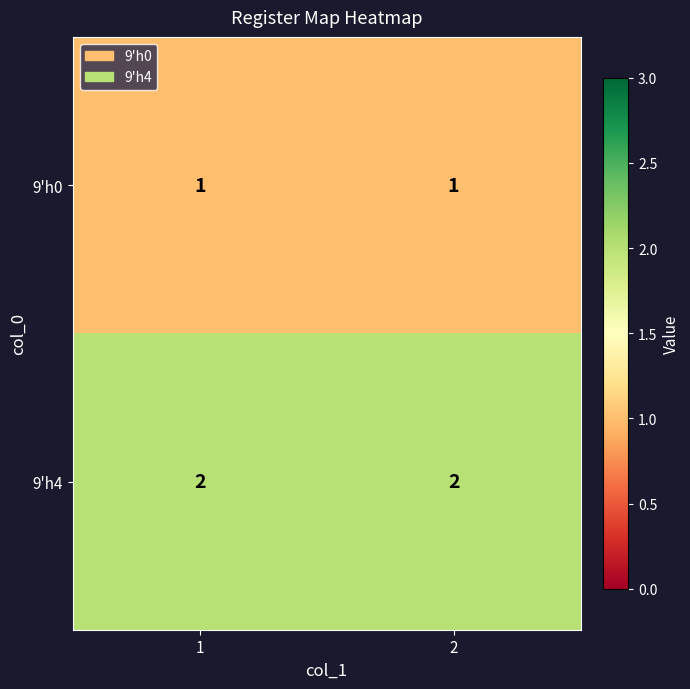

What is the difference between the highest and lowest values at 1?

1